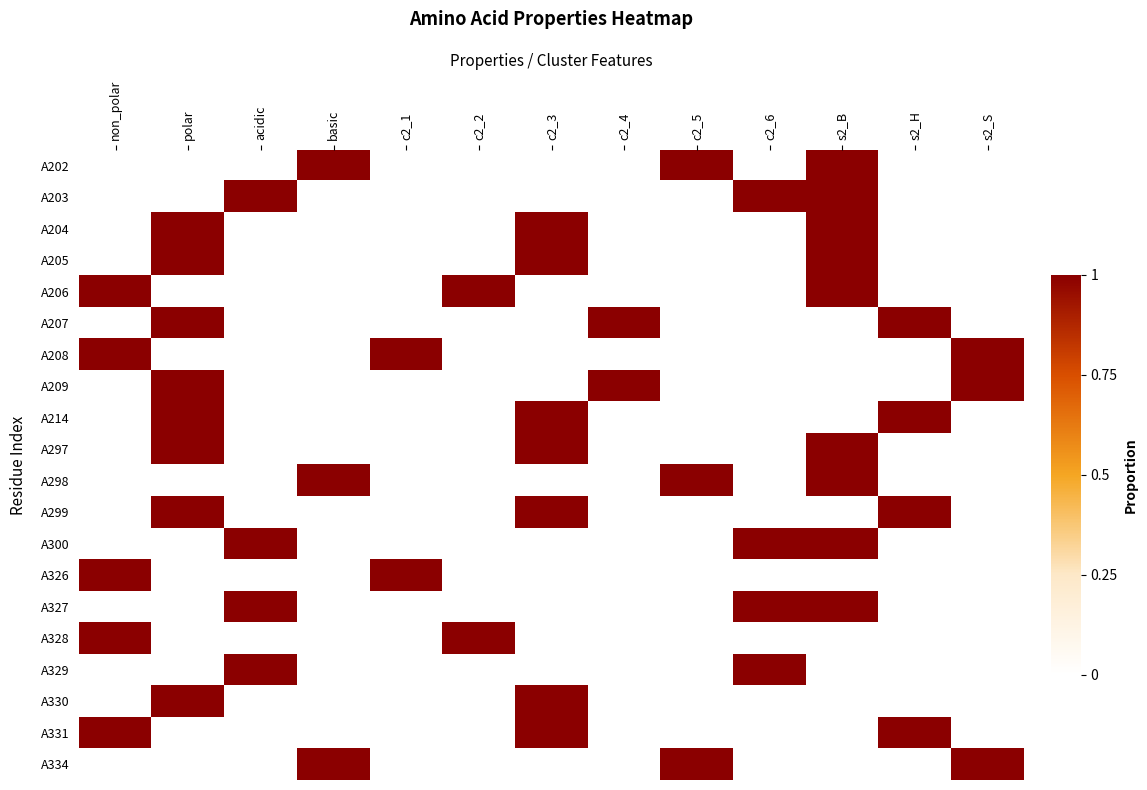

What is the total value across all series at c2_5?

3